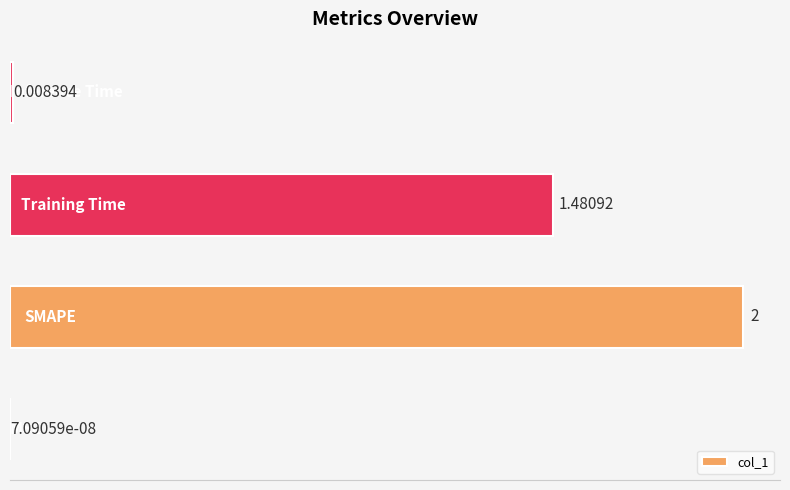

How many data points does each series have?

4